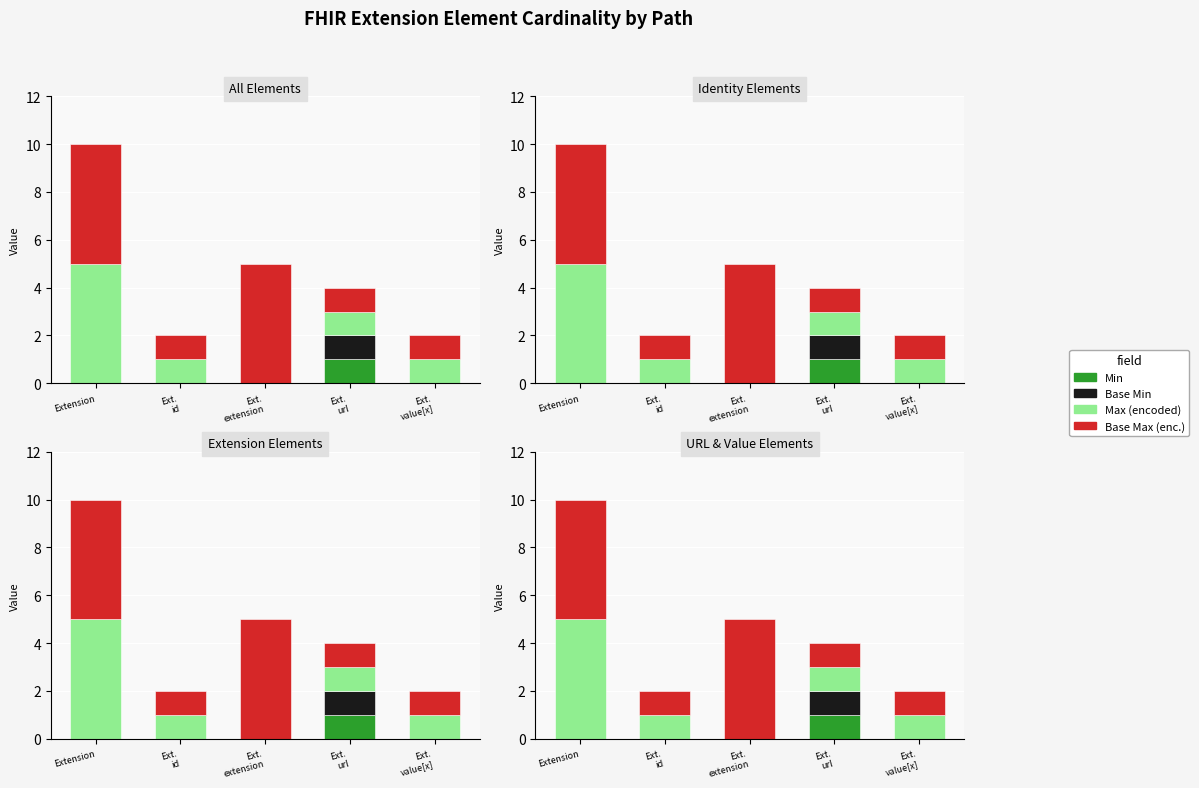

Reading left to right, list all the values displayed in this chart.

Min: 0	0	0	1	0
Base Min: 0	0	0	1	0
Max (encoded): 5	1	0	1	1
Base Max (enc.): 5	1	5	1	1